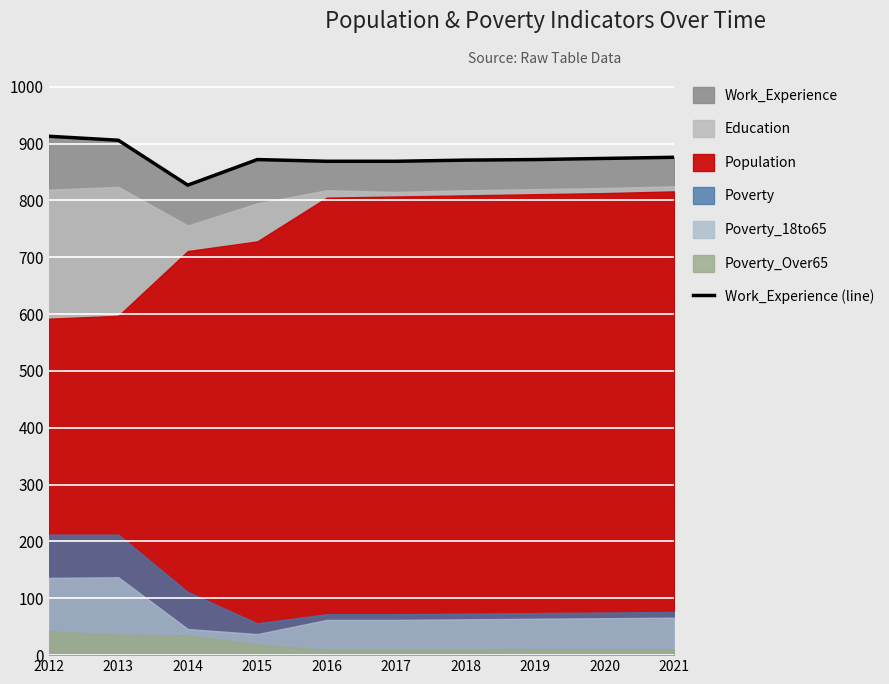

Reading right to left, extract all data points from this chart.

876	874	872	871	869	869	872	827	906	913